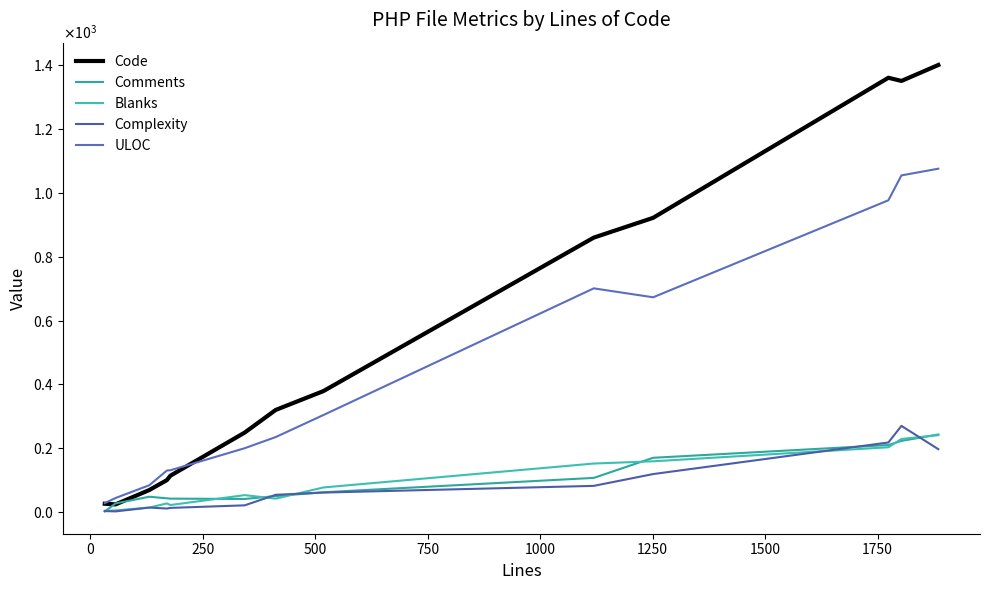

What is the difference between the maximum and minimum values in the Code series?

1377